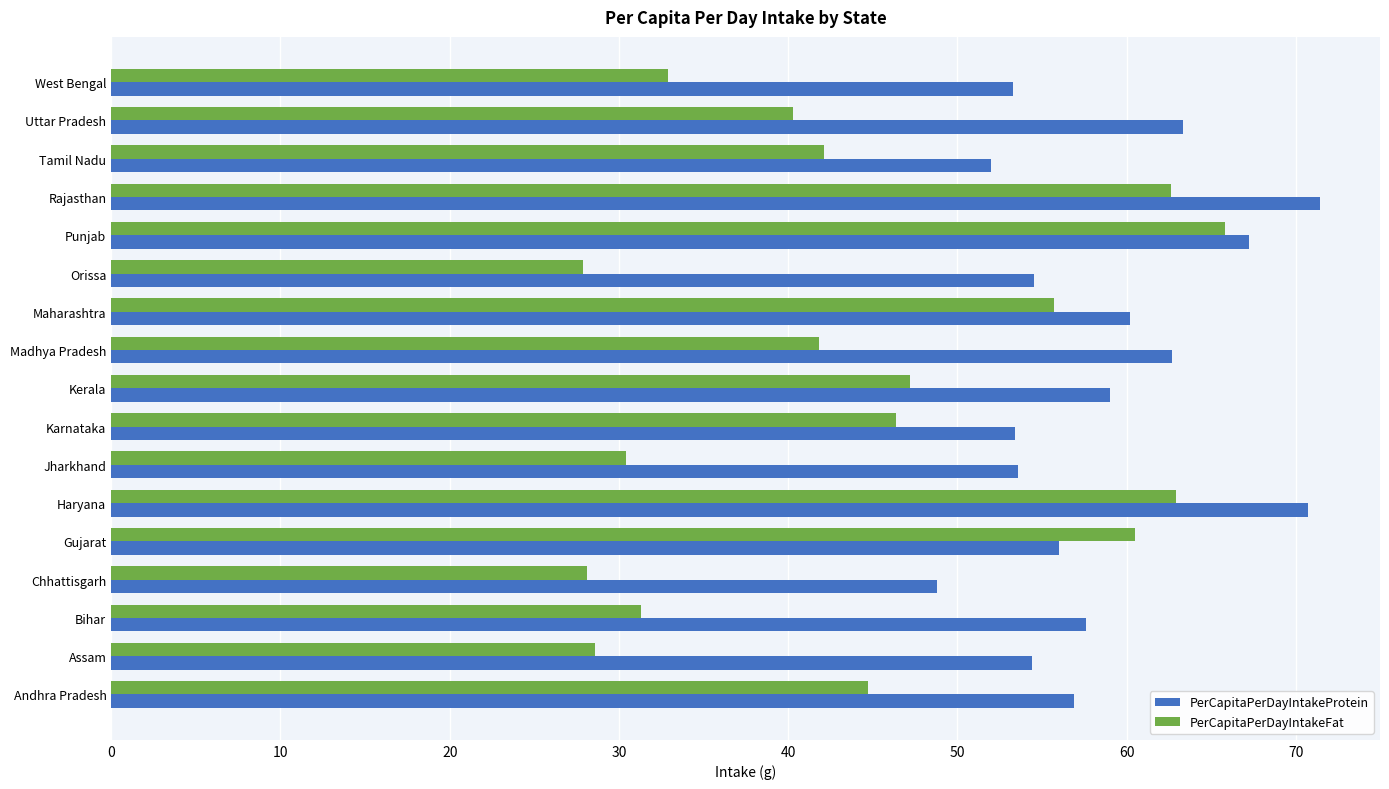

What is the smallest value displayed?

27.9